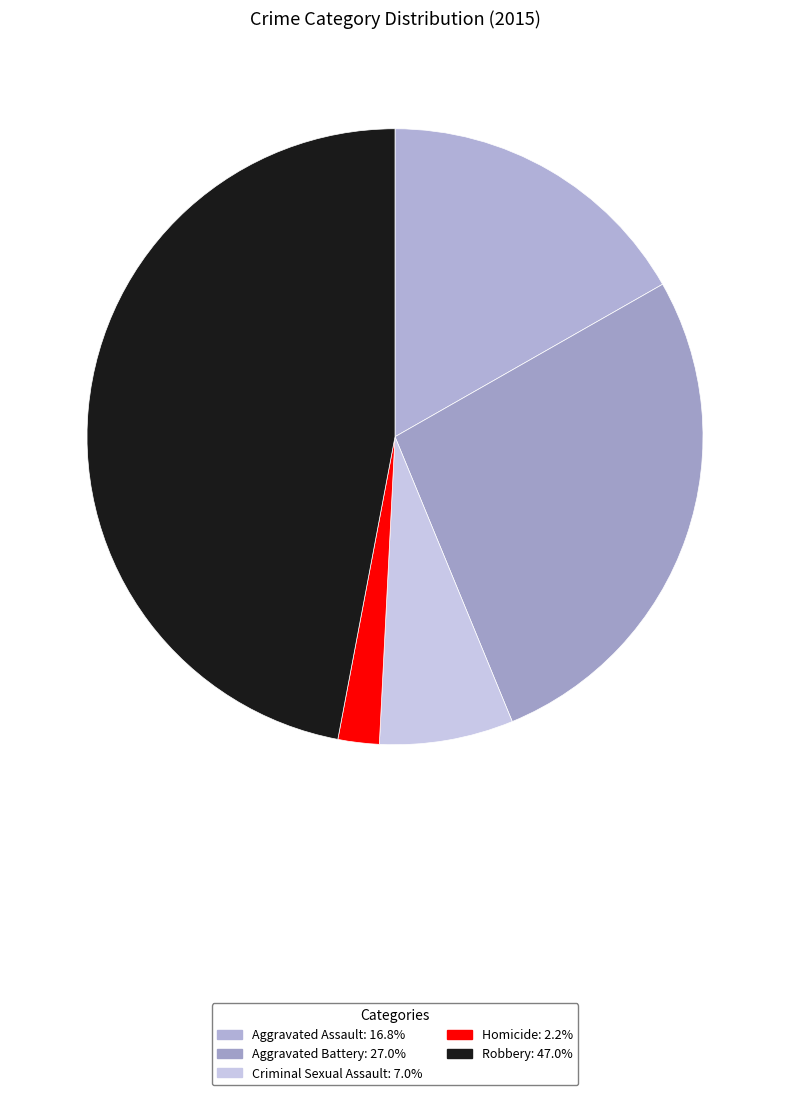

Is the sum of Robbery and Criminal Sexual Assault greater than half?

Yes